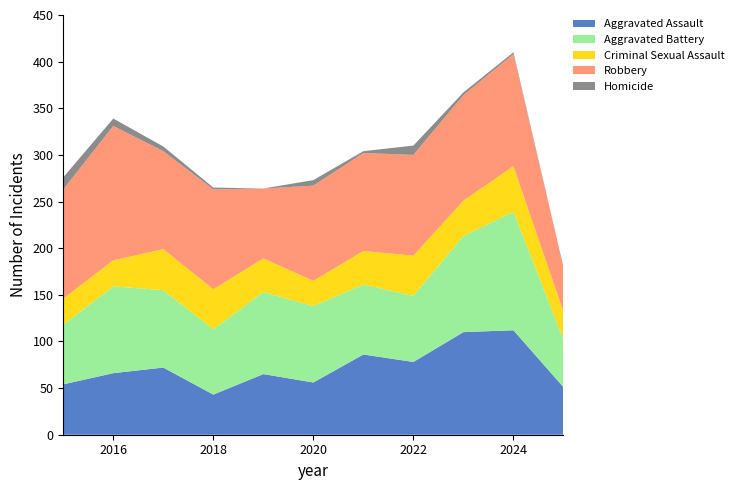

Reading left to right, extract all data points from this chart.

Aggravated Assault: 54	66	72	43	65	56	86	78	110	112	51
Aggravated Battery: 64	93	83	70	88	82	75	71	103	127	51
Criminal Sexual Assault: 28	28	44	43	36	27	36	43	38	49	30
Robbery: 117	144	105	107	75	102	105	108	113	120	48
Homicide: 13	8	5	2	0	6	2	10	3	2	0